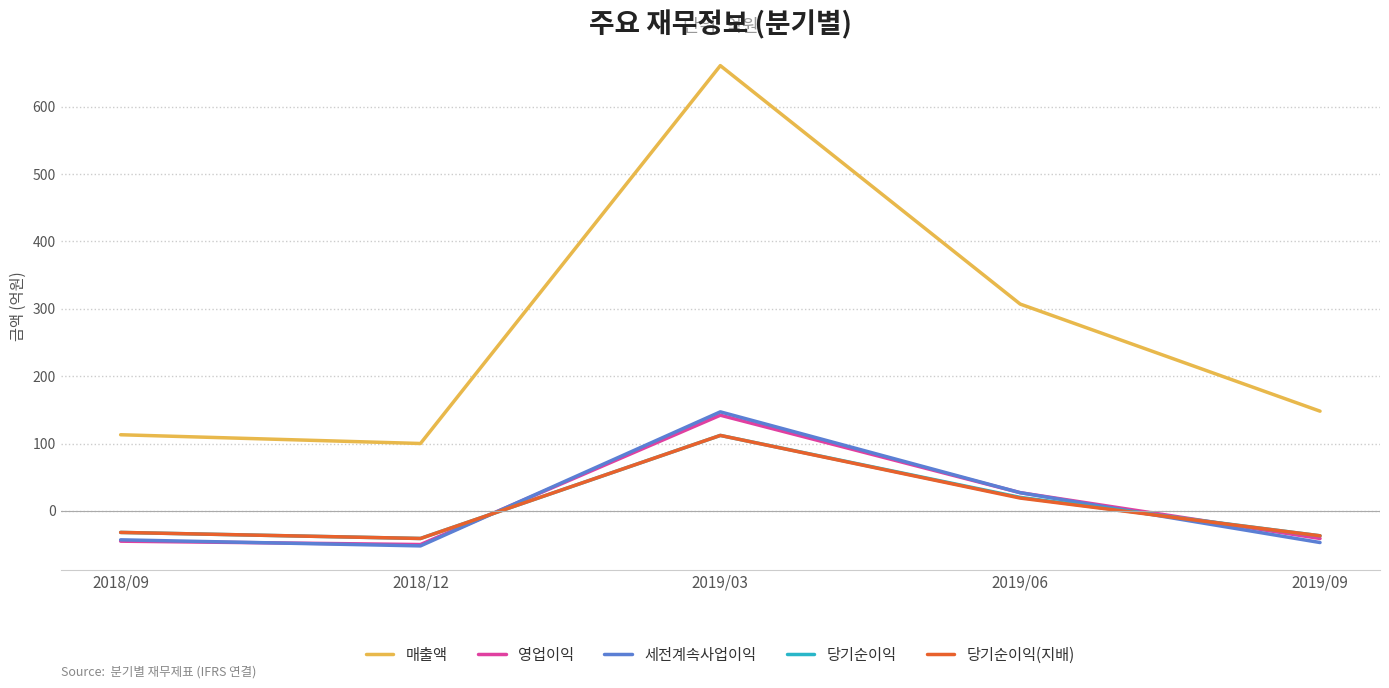

What is the difference between the highest and lowest values at 2019/03?

549